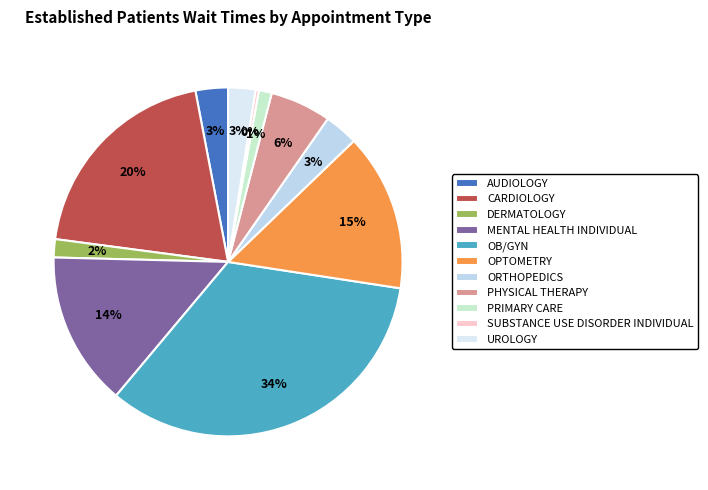

What is the change in value from AUDIOLOGY to CARDIOLOGY?

+28.1